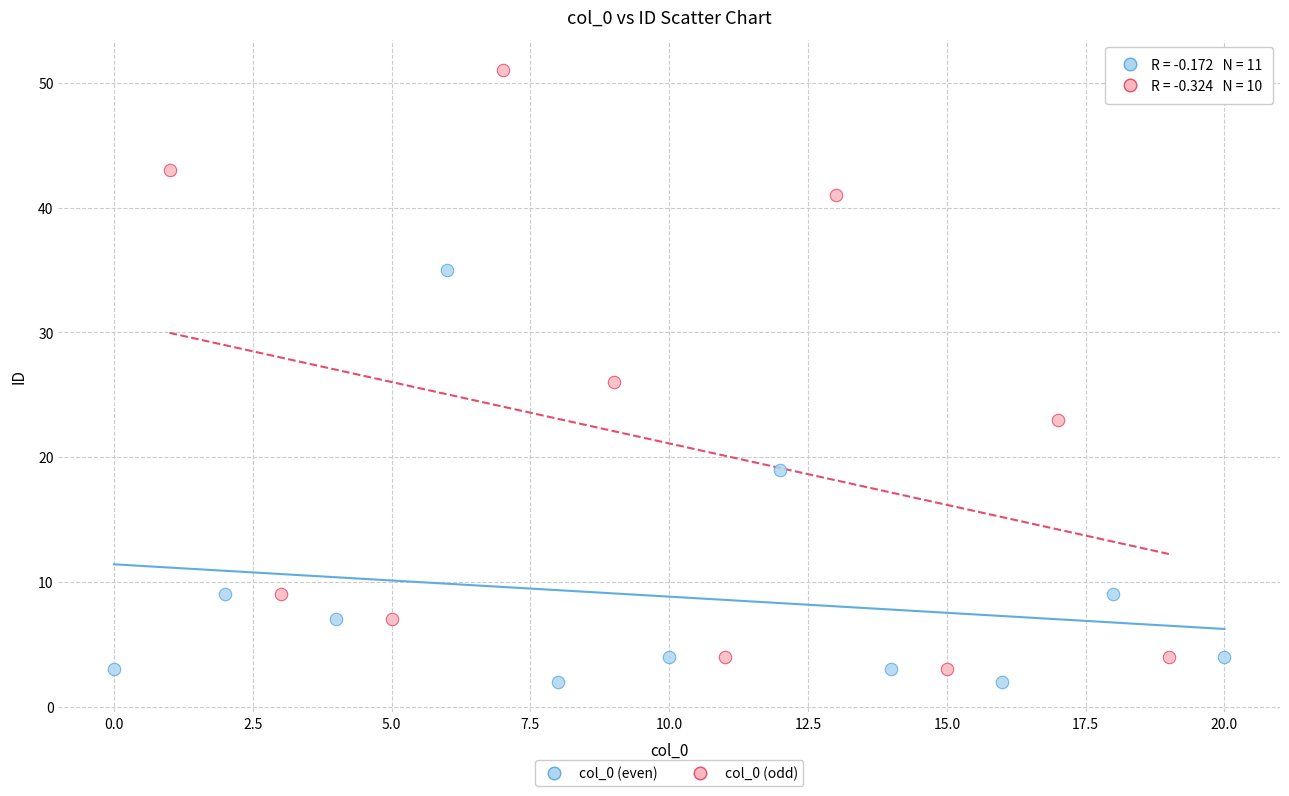

Which series has the widest spread of Y values?

col_0 (odd)